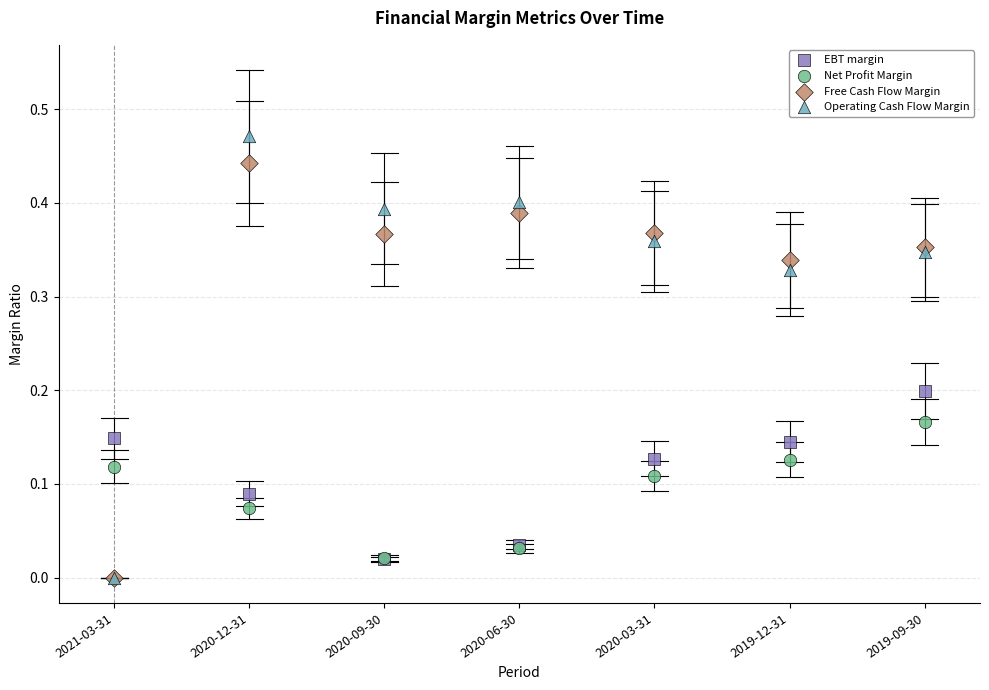

What are all the series names shown in the legend?

EBT margin, Net Profit Margin, Free Cash Flow Margin, Operating Cash Flow Margin